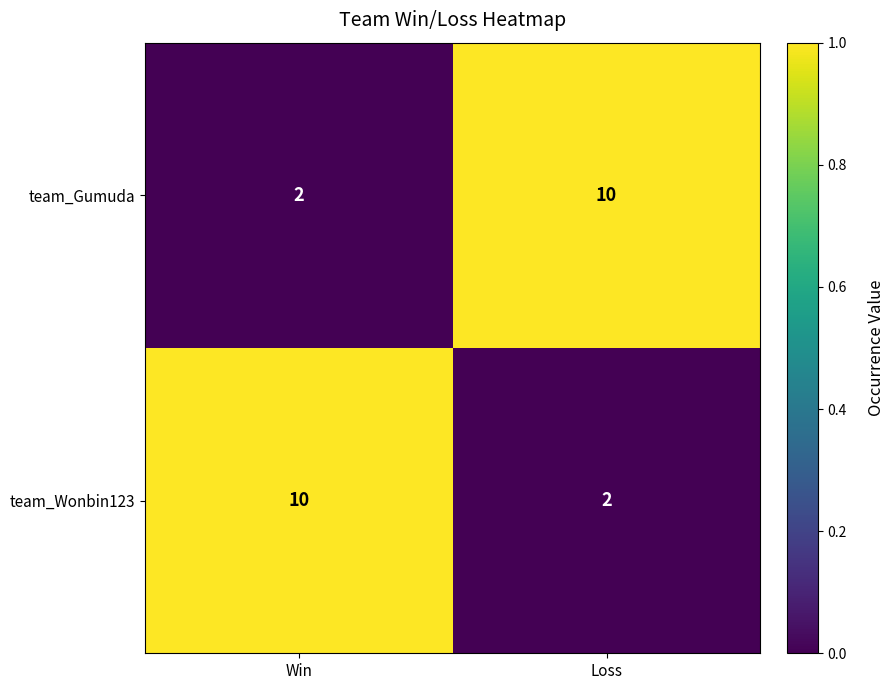

What is the spread (max minus min) of values at Win?

8